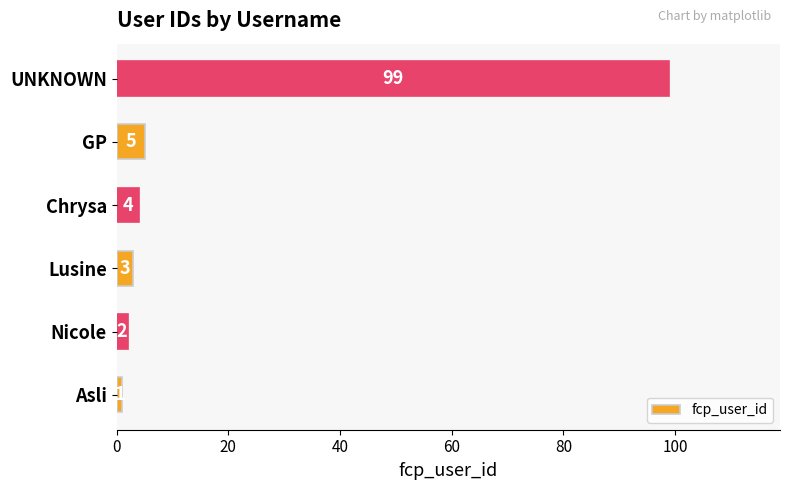

Count the number of data series in this chart.

1